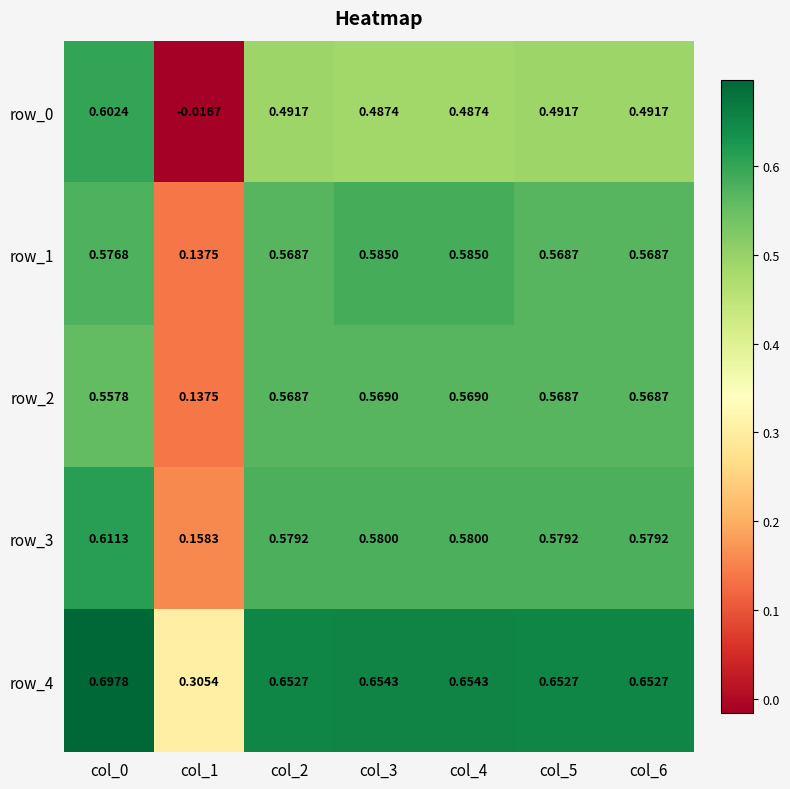

Is the value of row_0 at col_3 greater than the value of row_2 at col_6?

No